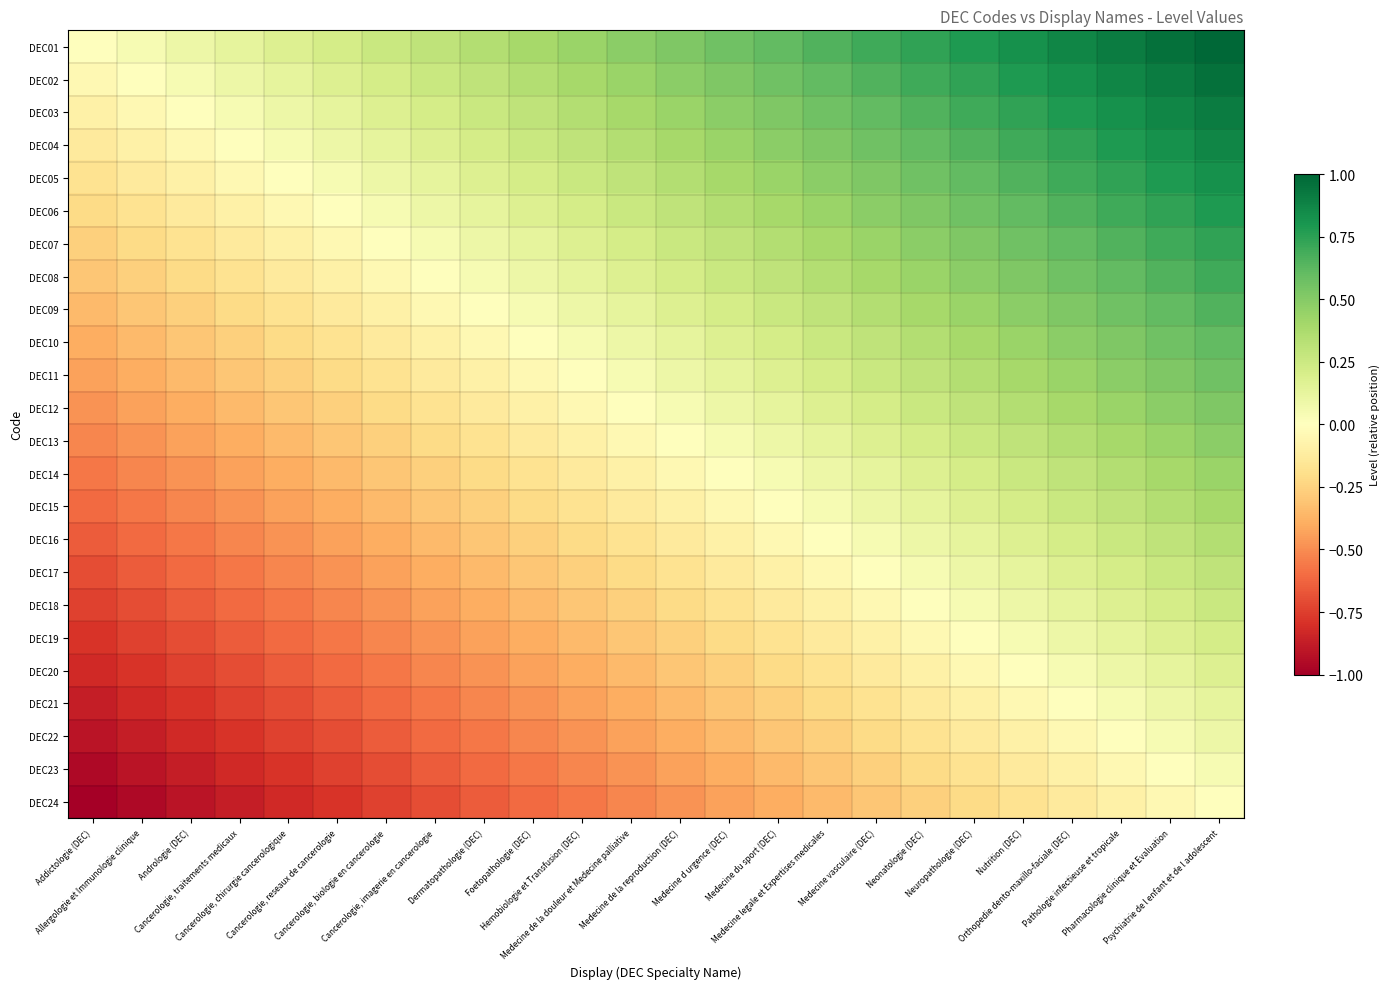

At Cancerologie, reseaux de cancerologie, list the series in order from smallest to largest.

DEC24, DEC23, DEC22, DEC21, DEC20, DEC19, DEC18, DEC17, DEC16, DEC15, DEC14, DEC13, DEC12, DEC11, DEC10, DEC09, DEC08, DEC07, DEC06, DEC05, DEC04, DEC03, DEC02, DEC01